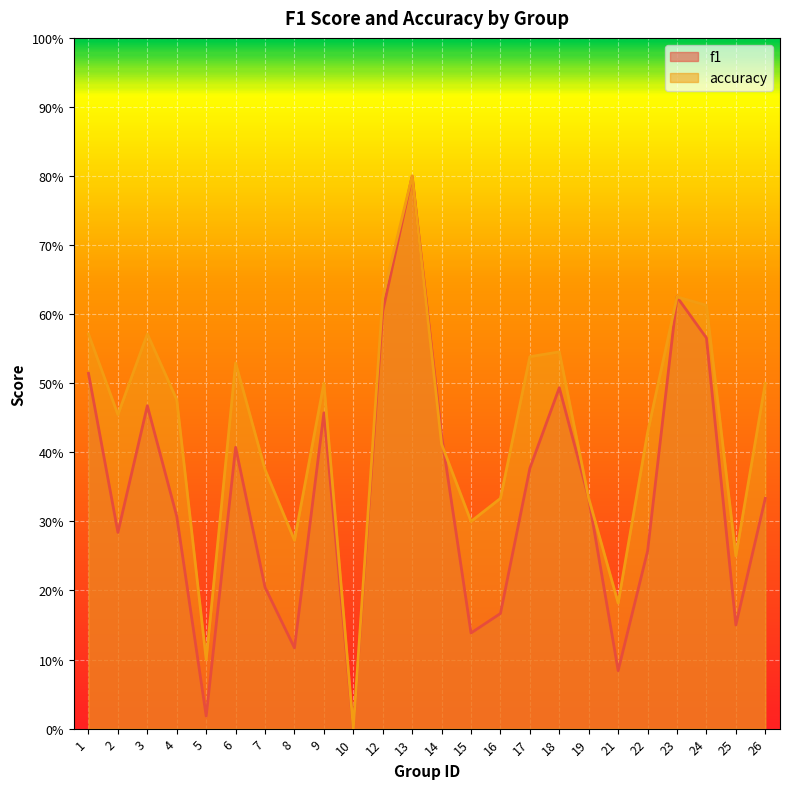

How many interior local valleys does the accuracy series have?

7